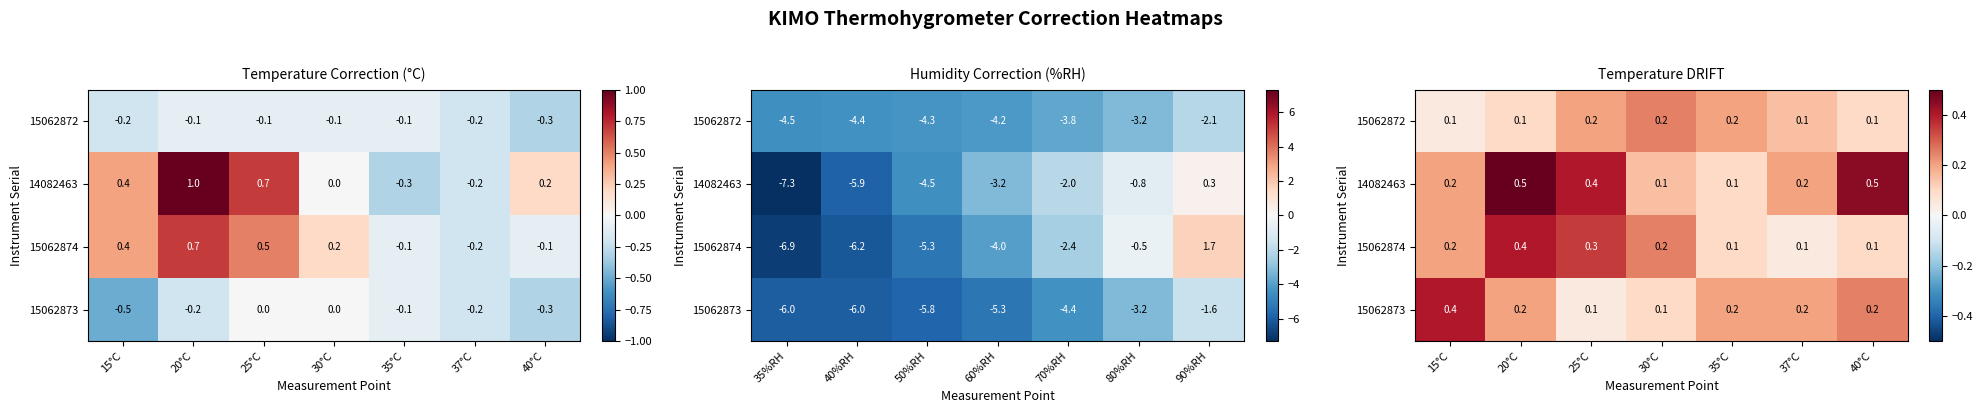

What is the minimum value for 15062872?

0.1